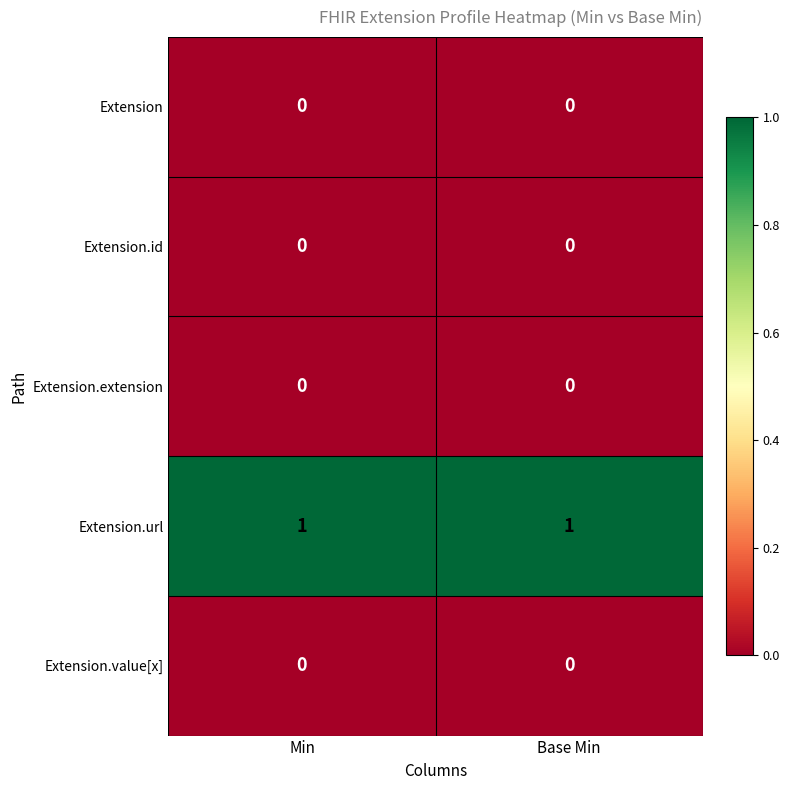

Which series has the largest total across all categories?

Extension.url